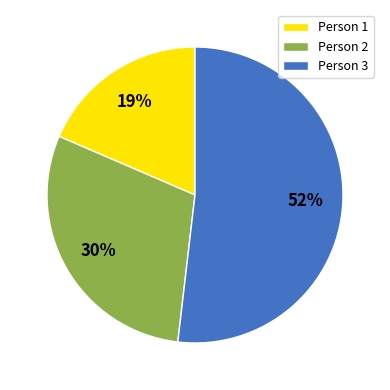

To the nearest percent, what is the average slice percentage?

33%